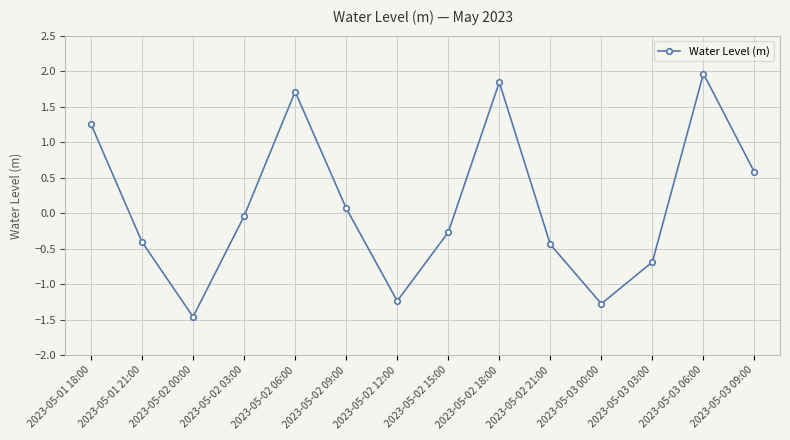

What is the sum of all values?

1.6